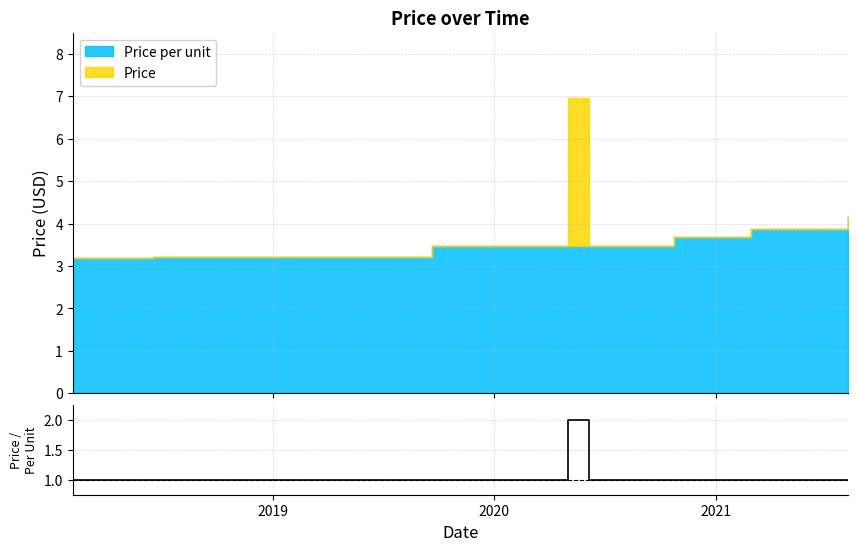

Does the chart display data point markers on the line(s)?

No